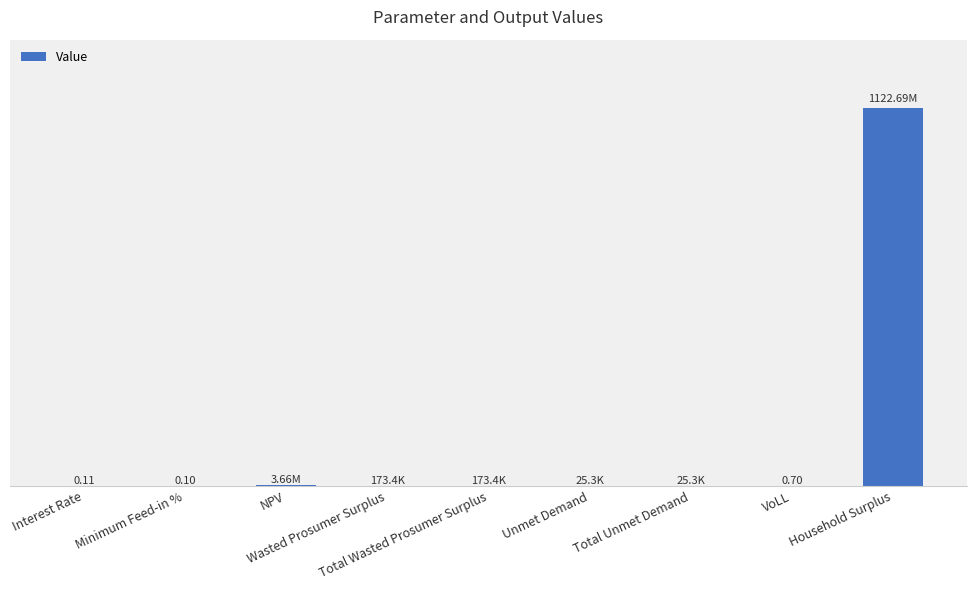

What is the difference between the maximum and minimum values?

1122687603.5